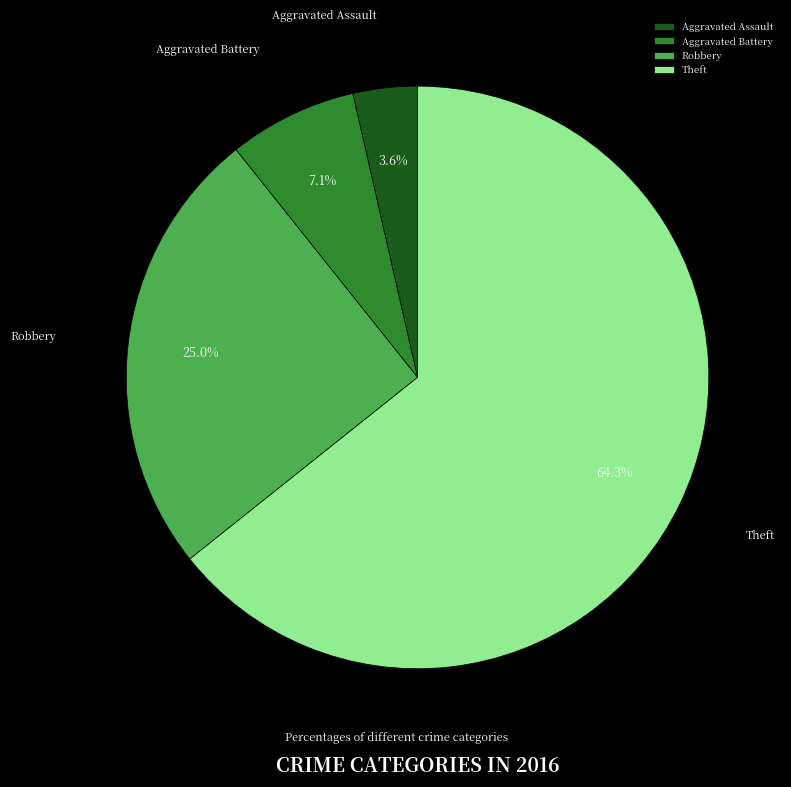

Which category has the biggest portion of the pie?

Theft